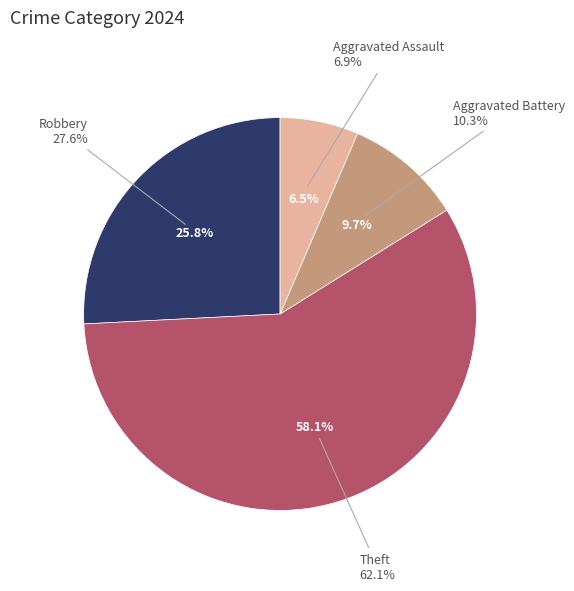

True or false: Aggravated Battery accounts for 10% of the total.

True